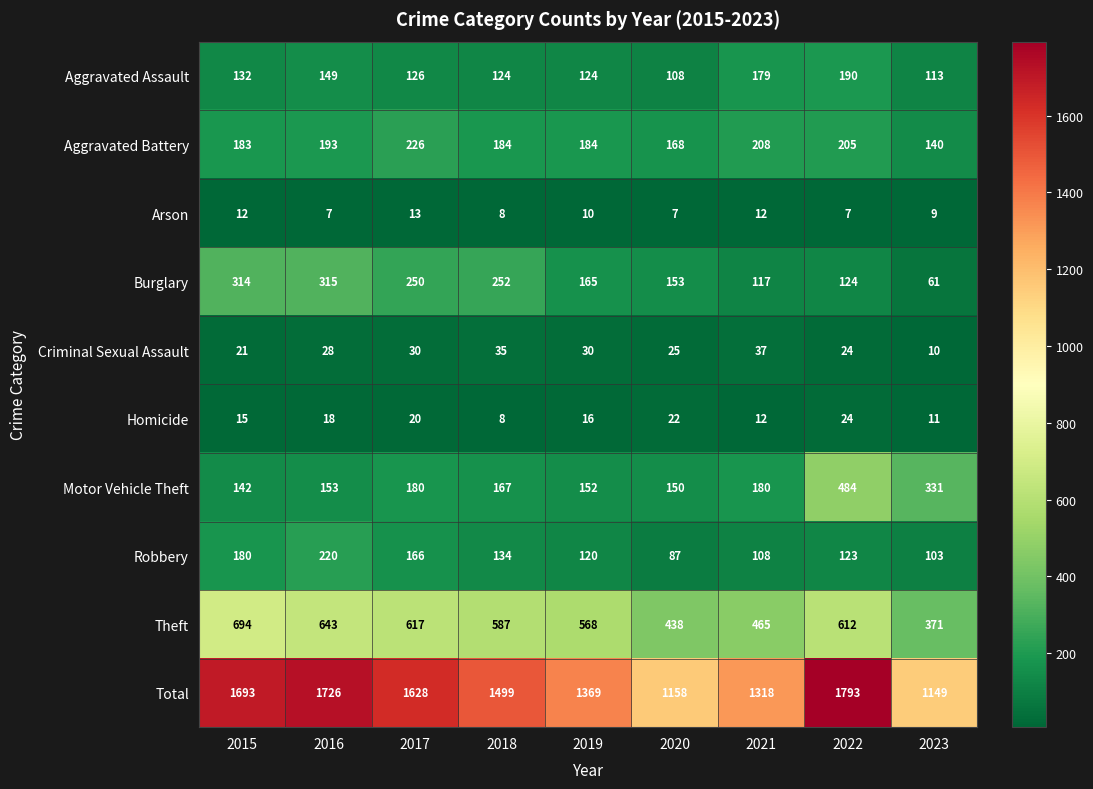

The Aggravated Assault series shows 113 at 2023. True or false?

True